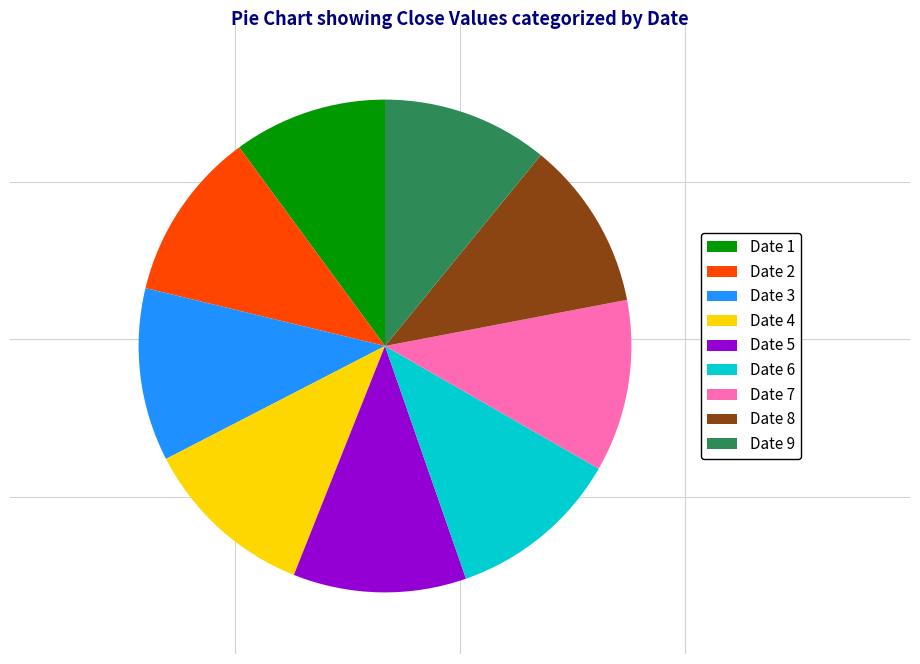

How many slices are in this pie chart?

9